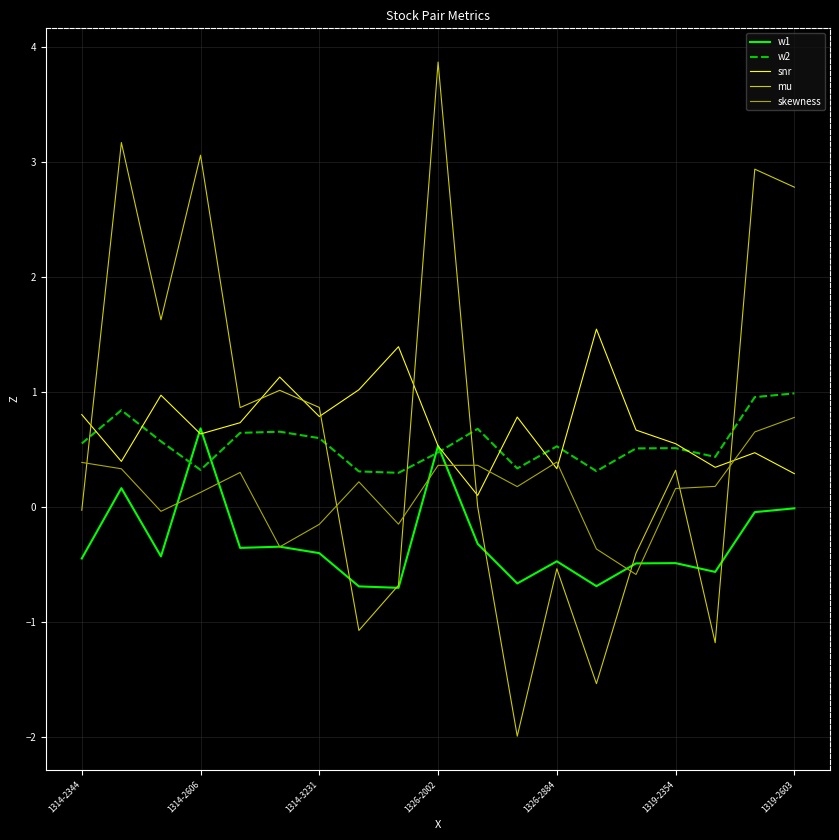

Which series has the widest spread of values?

mu